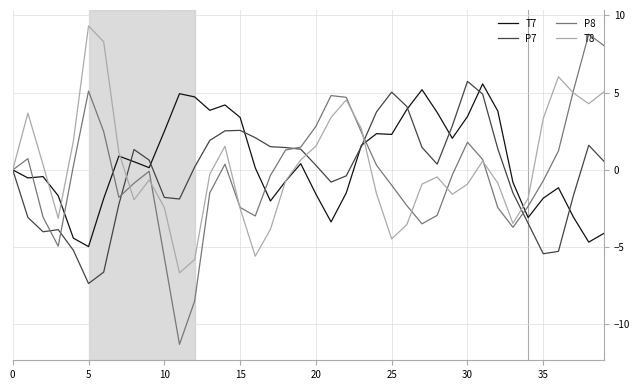

What is the average value of the T7 series?

0.4